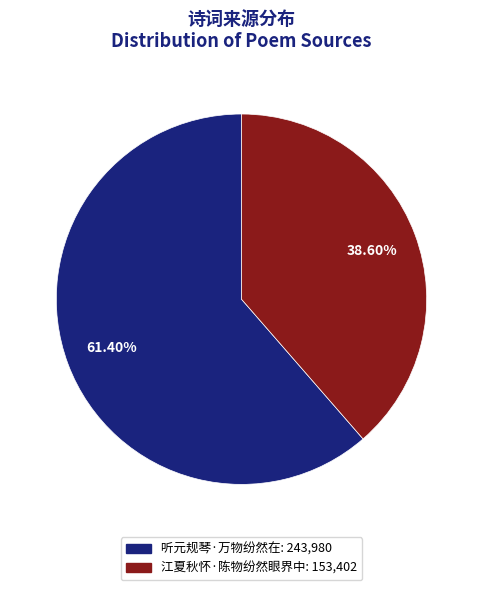

What is the total percentage of 听元规琴·万物纷然在 and 江夏秋怀·陈物纷然眼界中?

100.0%